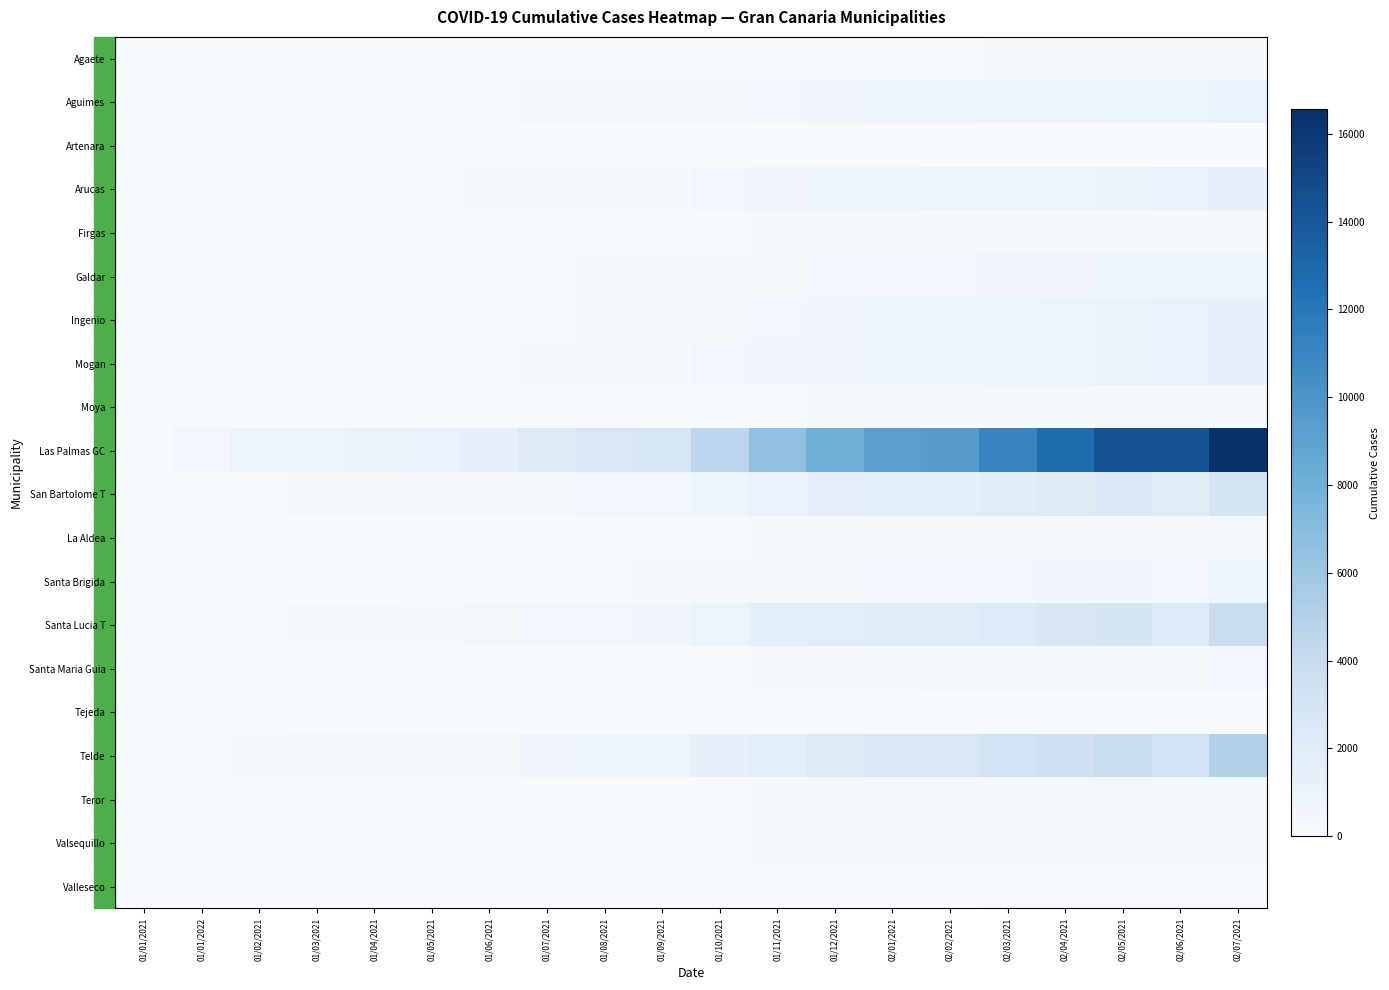

Reading right to left, what are all the values shown in this chart?

Agaete: 02/07/2021=204	02/06/2021=173	02/05/2021=170	02/04/2021=154	02/03/2021=135	02/02/2021=114	02/01/2021=113	01/12/2021=104	01/11/2021=75	01/10/2021=51	01/09/2021=25	01/08/2021=11	01/07/2021=11	01/06/2021=11	01/05/2021=10	01/04/2021=10	01/03/2021=10	01/02/2021=8	01/01/2022=2	01/01/2021=0
Aguimes: 02/07/2021=1159	02/06/2021=1004	02/05/2021=978	02/04/2021=884	02/03/2021=782	02/02/2021=688	02/01/2021=668	01/12/2021=576	01/11/2021=510	01/10/2021=352	01/09/2021=178	01/08/2021=157	01/07/2021=138	01/06/2021=89	01/05/2021=77	01/04/2021=63	01/03/2021=56	01/02/2021=40	01/01/2022=22	01/01/2021=0
Artenara: 02/07/2021=32	02/06/2021=29	02/05/2021=26	02/04/2021=20	02/03/2021=19	02/02/2021=12	02/01/2021=11	01/12/2021=9	01/11/2021=6	01/10/2021=6	01/09/2021=4	01/08/2021=4	01/07/2021=4	01/06/2021=2	01/05/2021=1	01/04/2021=1	01/03/2021=1	01/02/2021=1	01/01/2022=0	01/01/2021=0
Arucas: 02/07/2021=1239	02/06/2021=1123	02/05/2021=1099	02/04/2021=1012	02/03/2021=889	02/02/2021=785	02/01/2021=768	01/12/2021=687	01/11/2021=576	01/10/2021=403	01/09/2021=257	01/08/2021=239	01/07/2021=208	01/06/2021=136	01/05/2021=127	01/04/2021=121	01/03/2021=121	01/02/2021=100	01/01/2022=48	01/01/2021=2
Firgas: 02/07/2021=282	02/06/2021=250	02/05/2021=245	02/04/2021=220	02/03/2021=206	02/02/2021=186	02/01/2021=183	01/12/2021=169	01/11/2021=141	01/10/2021=109	01/09/2021=71	01/08/2021=69	01/07/2021=59	01/06/2021=32	01/05/2021=30	01/04/2021=28	01/03/2021=26	01/02/2021=22	01/01/2022=19	01/01/2021=2
Galdar: 02/07/2021=799	02/06/2021=698	02/05/2021=696	02/04/2021=607	02/03/2021=547	02/02/2021=470	02/01/2021=457	01/12/2021=403	01/11/2021=339	01/10/2021=249	01/09/2021=163	01/08/2021=156	01/07/2021=121	01/06/2021=81	01/05/2021=78	01/04/2021=74	01/03/2021=72	01/02/2021=47	01/01/2022=21	01/01/2021=0
Ingenio: 02/07/2021=1269	02/06/2021=1111	02/05/2021=1098	02/04/2021=945	02/03/2021=809	02/02/2021=701	02/01/2021=680	01/12/2021=592	01/11/2021=500	01/10/2021=348	01/09/2021=178	01/08/2021=150	01/07/2021=113	01/06/2021=72	01/05/2021=62	01/04/2021=49	01/03/2021=46	01/02/2021=29	01/01/2022=16	01/01/2021=0
Mogan: 02/07/2021=1262	02/06/2021=1115	02/05/2021=1092	02/04/2021=989	02/03/2021=869	02/02/2021=719	02/01/2021=701	01/12/2021=630	01/11/2021=557	01/10/2021=398	01/09/2021=228	01/08/2021=203	01/07/2021=168	01/06/2021=112	01/05/2021=98	01/04/2021=90	01/03/2021=88	01/02/2021=66	01/01/2022=29	01/01/2021=2
Moya: 02/07/2021=279	02/06/2021=234	02/05/2021=234	02/04/2021=217	02/03/2021=193	02/02/2021=156	02/01/2021=155	01/12/2021=139	01/11/2021=115	01/10/2021=72	01/09/2021=35	01/08/2021=32	01/07/2021=25	01/06/2021=10	01/05/2021=9	01/04/2021=8	01/03/2021=8	01/02/2021=8	01/01/2022=6	01/01/2021=0
Las Palmas GC: 02/07/2021=16563	02/06/2021=14325	02/05/2021=14281	02/04/2021=12702	02/03/2021=11106	02/02/2021=9487	02/01/2021=9221	01/12/2021=8029	01/11/2021=6641	01/10/2021=4622	01/09/2021=2722	01/08/2021=2484	01/07/2021=2130	01/06/2021=1357	01/05/2021=1211	01/04/2021=1060	01/03/2021=1028	01/02/2021=801	01/01/2022=410	01/01/2021=33
San Bartolome T: 02/07/2021=2938	02/06/2021=1835	02/05/2021=2372	02/04/2021=2108	02/03/2021=1828	02/02/2021=1600	02/01/2021=1526	01/12/2021=1280	01/11/2021=1114	01/10/2021=763	01/09/2021=439	01/08/2021=396	01/07/2021=328	01/06/2021=228	01/05/2021=189	01/04/2021=174	01/03/2021=170	01/02/2021=118	01/01/2022=59	01/01/2021=7
La Aldea: 02/07/2021=288	02/06/2021=255	02/05/2021=254	02/04/2021=234	02/03/2021=219	02/02/2021=177	02/01/2021=173	01/12/2021=166	01/11/2021=142	01/10/2021=103	01/09/2021=68	01/08/2021=65	01/07/2021=47	01/06/2021=38	01/05/2021=36	01/04/2021=36	01/03/2021=29	01/02/2021=14	01/01/2022=3	01/01/2021=0
Santa Brigida: 02/07/2021=709	02/06/2021=499	02/05/2021=606	02/04/2021=545	02/03/2021=498	02/02/2021=414	02/01/2021=396	01/12/2021=350	01/11/2021=294	01/10/2021=202	01/09/2021=136	01/08/2021=126	01/07/2021=109	01/06/2021=73	01/05/2021=65	01/04/2021=57	01/03/2021=57	01/02/2021=47	01/01/2022=33	01/01/2021=3
Santa Lucia T: 02/07/2021=3792	02/06/2021=2267	02/05/2021=2974	02/04/2021=2599	02/03/2021=2236	02/02/2021=2000	02/01/2021=1907	01/12/2021=1692	01/11/2021=1500	01/10/2021=1020	01/09/2021=566	01/08/2021=471	01/07/2021=415	01/06/2021=300	01/05/2021=249	01/04/2021=218	01/03/2021=204	01/02/2021=128	01/01/2022=61	01/01/2021=4
Santa Maria Guia: 02/07/2021=433	02/06/2021=298	02/05/2021=377	02/04/2021=343	02/03/2021=297	02/02/2021=260	02/01/2021=253	01/12/2021=224	01/11/2021=180	01/10/2021=123	01/09/2021=69	01/08/2021=65	01/07/2021=56	01/06/2021=32	01/05/2021=31	01/04/2021=29	01/03/2021=29	01/02/2021=19	01/01/2022=8	01/01/2021=1
Tejeda: 02/07/2021=25	02/06/2021=8	02/05/2021=20	02/04/2021=18	02/03/2021=15	02/02/2021=12	02/01/2021=12	01/12/2021=8	01/11/2021=8	01/10/2021=6	01/09/2021=3	01/08/2021=3	01/07/2021=2	01/06/2021=1	01/05/2021=1	01/04/2021=0	01/03/2021=0	01/02/2021=0	01/01/2022=0	01/01/2021=0
Telde: 02/07/2021=5029	02/06/2021=3005	02/05/2021=3833	02/04/2021=3395	02/03/2021=2991	02/02/2021=2544	02/01/2021=2461	01/12/2021=2196	01/11/2021=1801	01/10/2021=1289	01/09/2021=766	01/08/2021=710	01/07/2021=611	01/06/2021=373	01/05/2021=333	01/04/2021=295	01/03/2021=290	01/02/2021=222	01/01/2022=115	01/01/2021=7
Teror: 02/07/2021=343	02/06/2021=229	02/05/2021=296	02/04/2021=274	02/03/2021=227	02/02/2021=189	02/01/2021=188	01/12/2021=175	01/11/2021=145	01/10/2021=90	01/09/2021=47	01/08/2021=37	01/07/2021=33	01/06/2021=19	01/05/2021=16	01/04/2021=15	01/03/2021=15	01/02/2021=12	01/01/2022=5	01/01/2021=0
Valsequillo: 02/07/2021=358	02/06/2021=250	02/05/2021=306	02/04/2021=275	02/03/2021=249	02/02/2021=211	02/01/2021=207	01/12/2021=185	01/11/2021=155	01/10/2021=117	01/09/2021=72	01/08/2021=65	01/07/2021=53	01/06/2021=29	01/05/2021=26	01/04/2021=22	01/03/2021=22	01/02/2021=17	01/01/2022=8	01/01/2021=0
Valleseco: 02/07/2021=109	02/06/2021=74	02/05/2021=96	02/04/2021=84	02/03/2021=74	02/02/2021=61	02/01/2021=60	01/12/2021=56	01/11/2021=41	01/10/2021=33	01/09/2021=20	01/08/2021=20	01/07/2021=18	01/06/2021=16	01/05/2021=13	01/04/2021=13	01/03/2021=13	01/02/2021=12	01/01/2022=4	01/01/2021=1